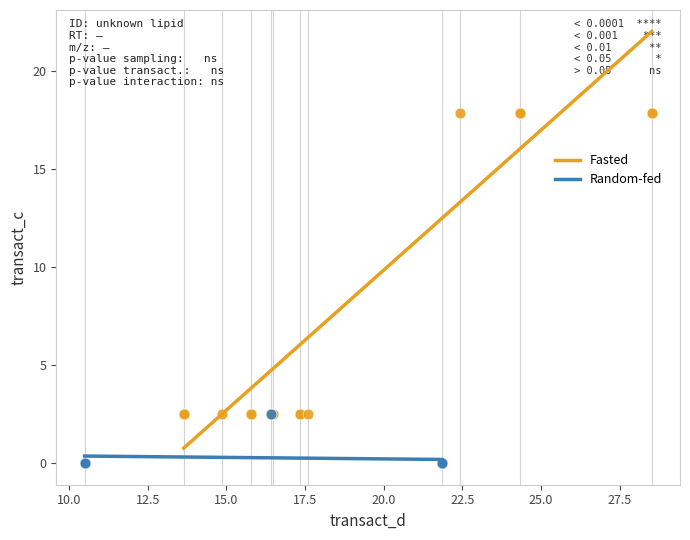

Which series has the largest Y range (max minus min)?

Fasted